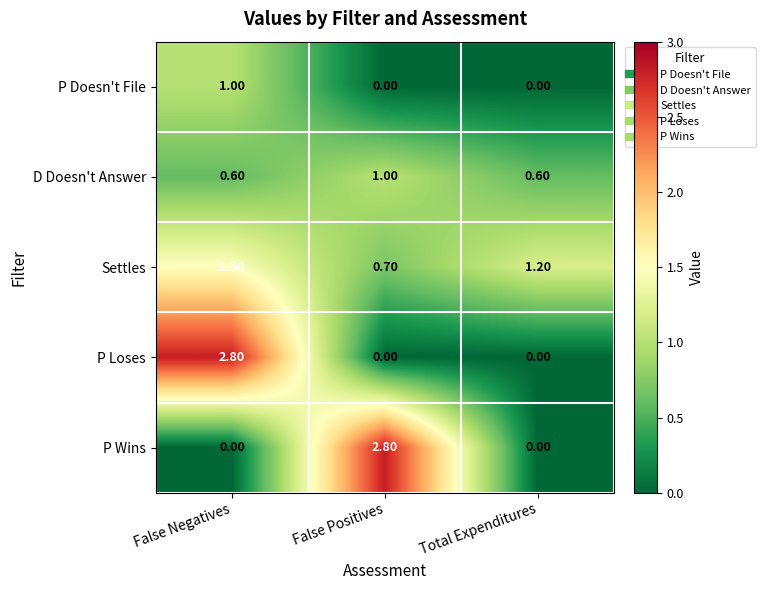

At which category is the sum across all series the highest?

False Negatives